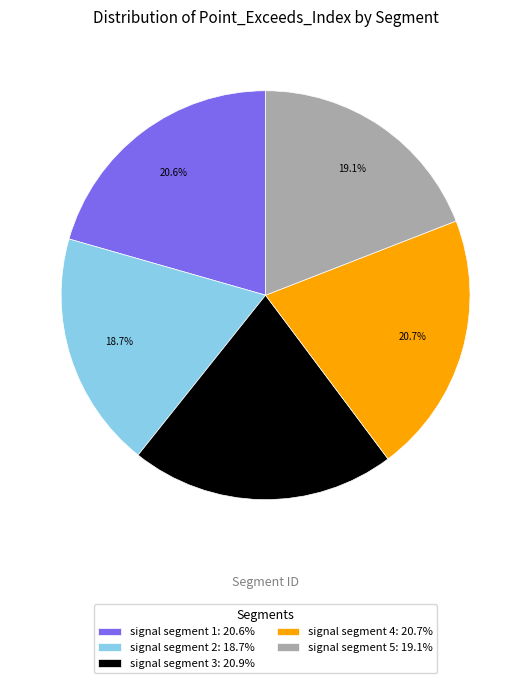

Approximately how many times larger is the value at signal segment 1 compared to signal segment 4?

1.0